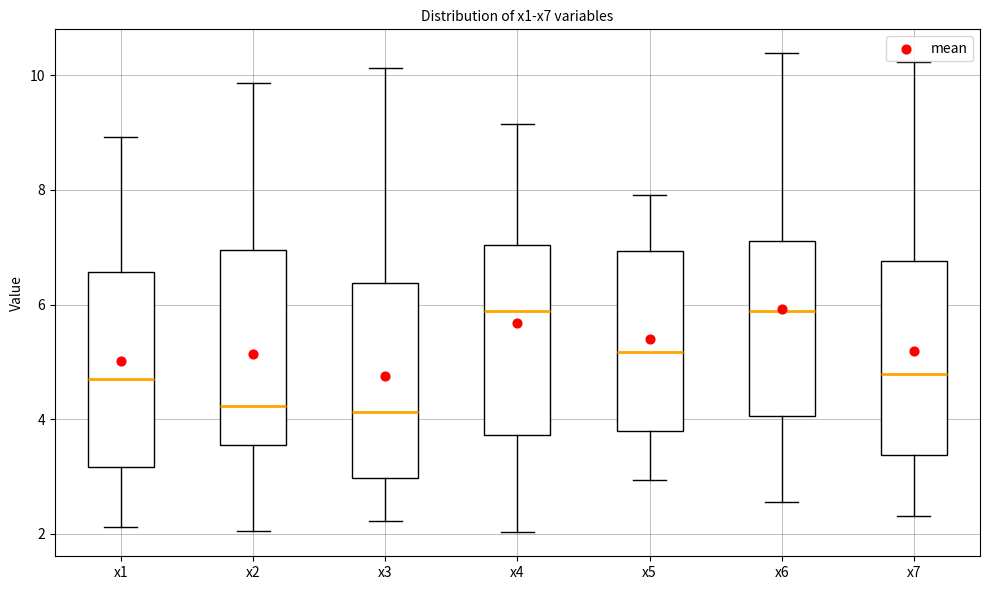

Reading left to right, read every box against the y-axis: the position of its median line, the range the box covers, and the ends of its whiskers. The values are not printed on the chart, so give them approximately, as read against the axis.

x1: median 4.6, box 3.2 to 6.6, whiskers 2.2 to 9.0
x2: median 4.2, box 3.6 to 7.0, whiskers 2.0 to 9.8
x3: median 4.2, box 3.0 to 6.4, whiskers 2.2 to 10.2
x4: median 5.8, box 3.8 to 7.0, whiskers 2.0 to 9.2
x5: median 5.2, box 3.8 to 7.0, whiskers 3.0 to 8.0
x6: median 5.8, box 4.0 to 7.2, whiskers 2.6 to 10.4
x7: median 4.8, box 3.4 to 6.8, whiskers 2.4 to 10.2